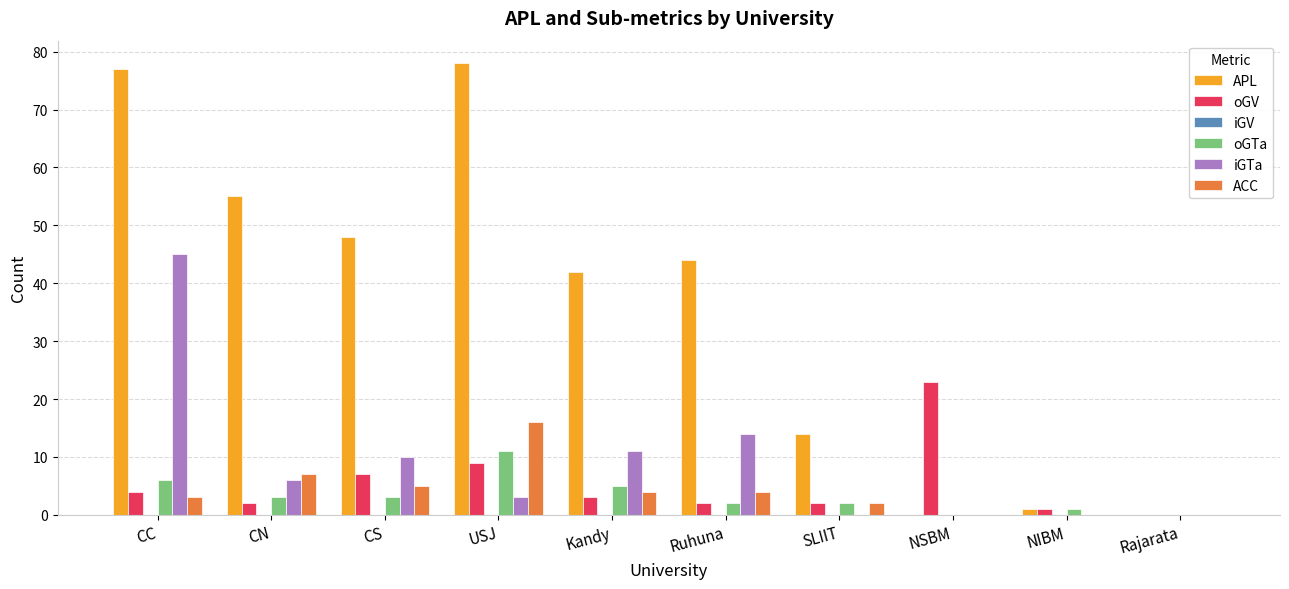

How many data points does each series have?

10